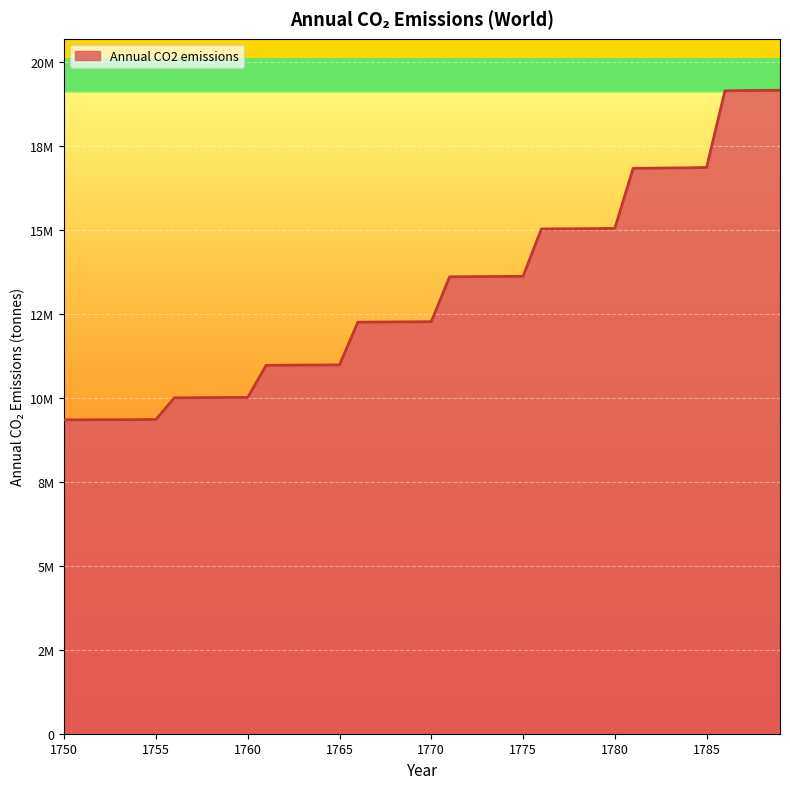

Rank the categories by value from lowest to highest.

1750, 1751, 1752, 1753, 1754, 1755, 1756, 1757, 1758, 1759, 1760, 1761, 1762, 1763, 1764, 1765, 1766, 1767, 1768, 1769, 1770, 1771, 1772, 1773, 1774, 1775, 1776, 1777, 1778, 1779, 1780, 1781, 1782, 1783, 1784, 1785, 1786, 1787, 1788, 1789